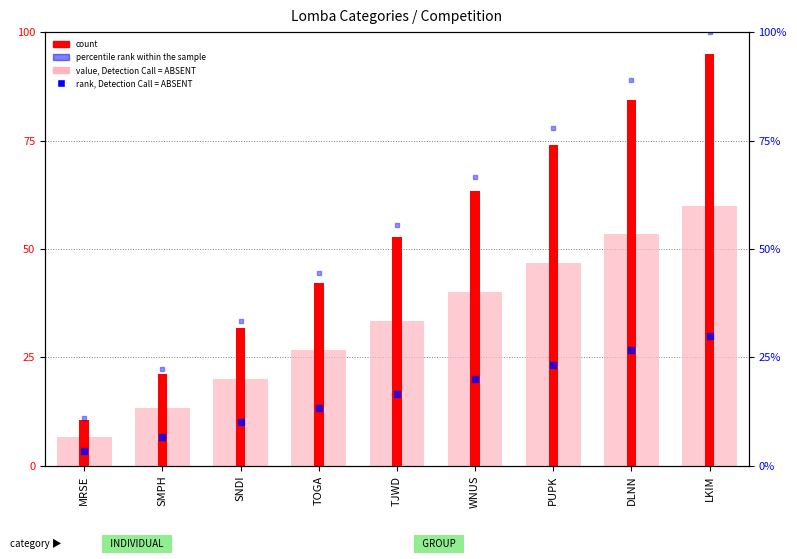

Which series has the widest spread of Y values?

percentile rank within the sample